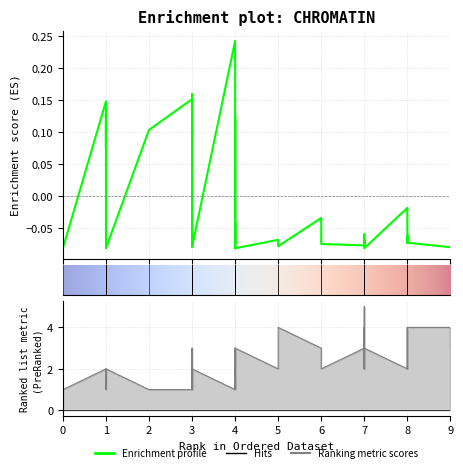

What is the difference between the second highest and minimum values in the col_2 series?

3.0